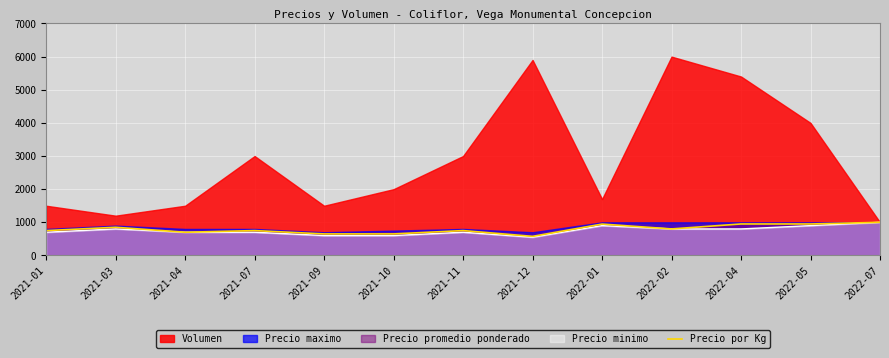

What is the highest value of the Precio minimo series?

1000